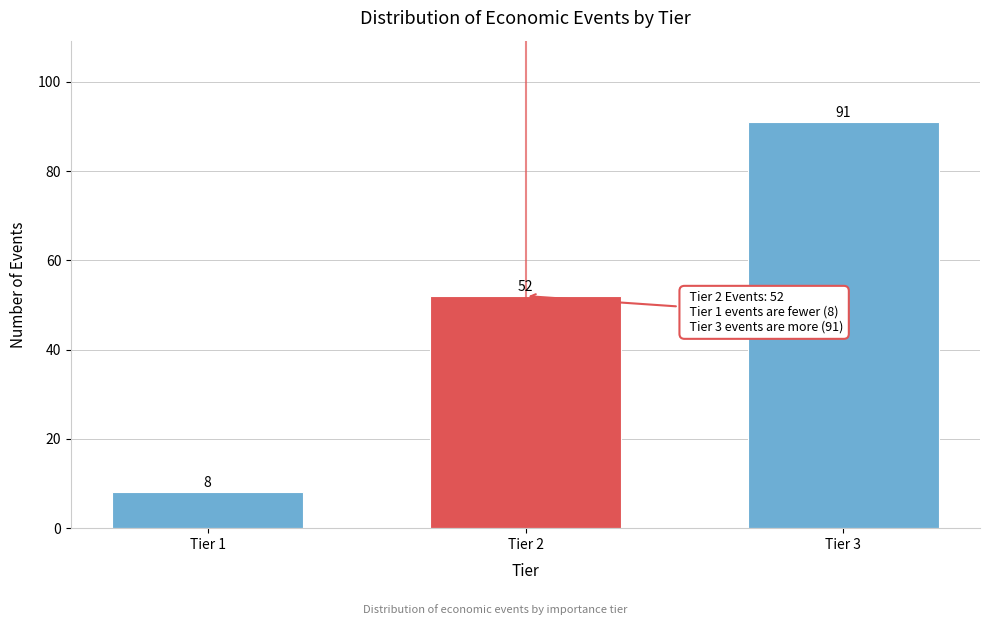

Reading left to right, list all the values displayed in this chart.

8	52	91